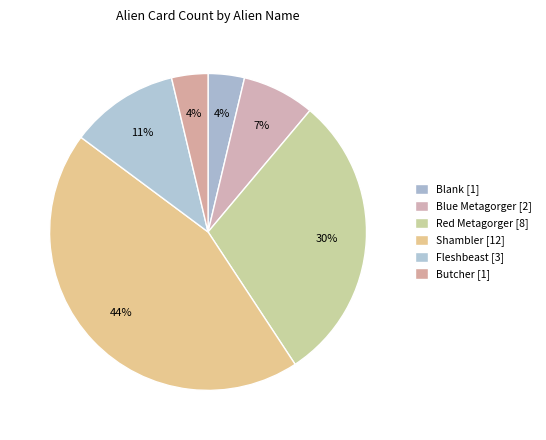

Which slice is the largest?

Shambler